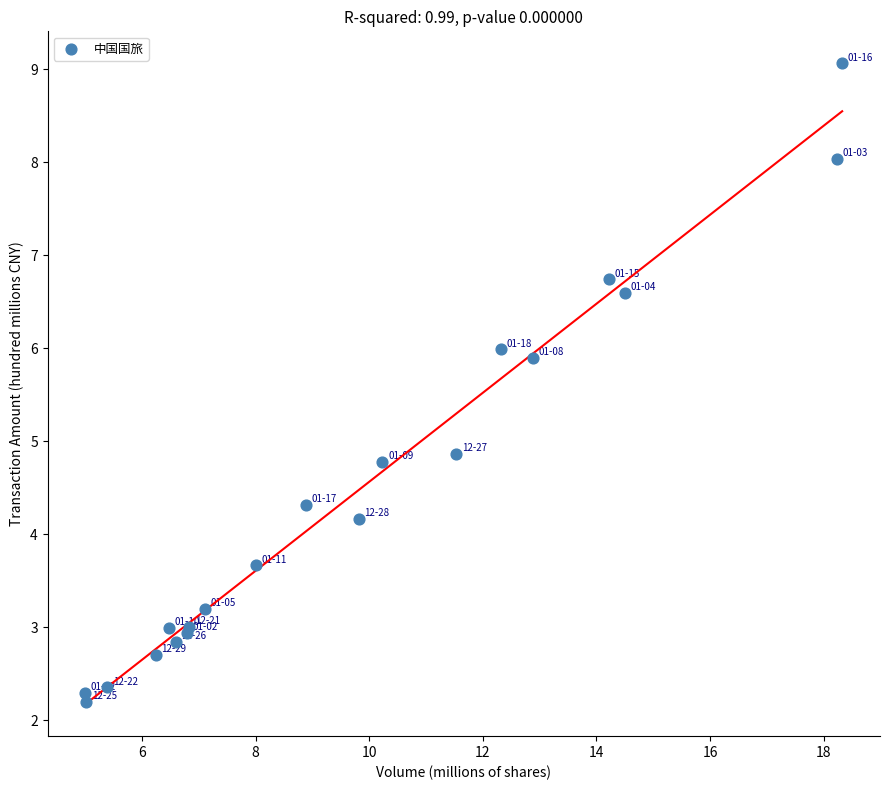

What Y value in the scatter plot is closest to 5?

4.9